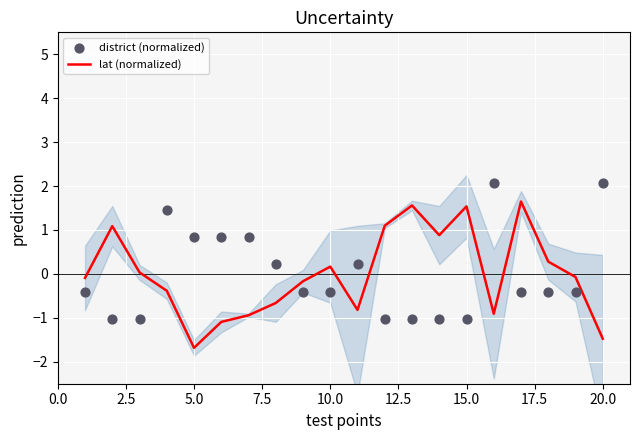

What are all the series names shown in the legend?

lat (normalized), district (normalized)